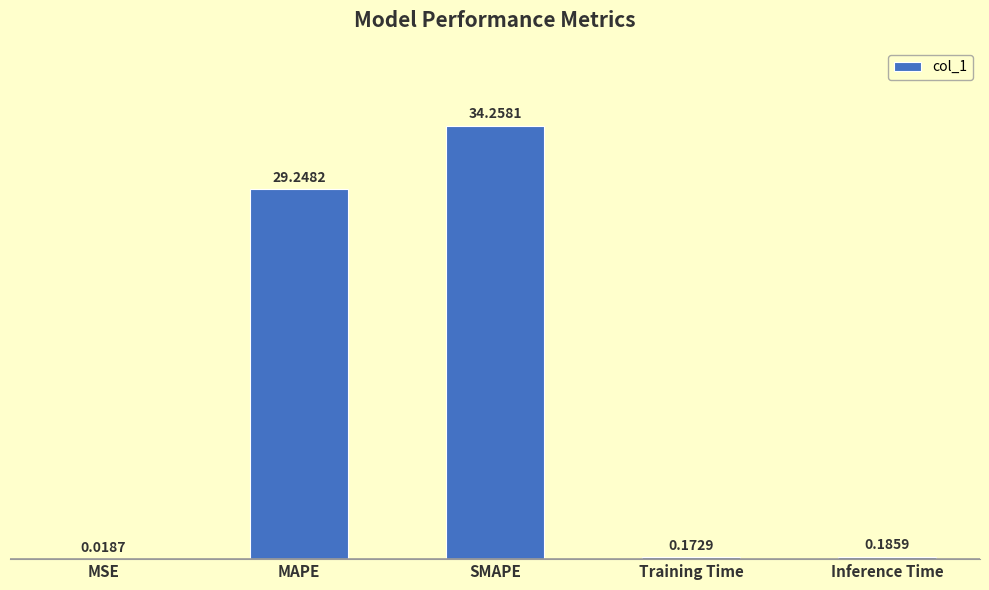

What is the sum of all values?

63.9